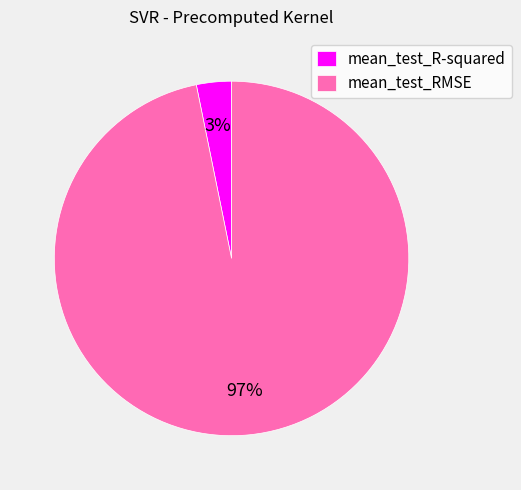

How many slices are in this pie chart?

2